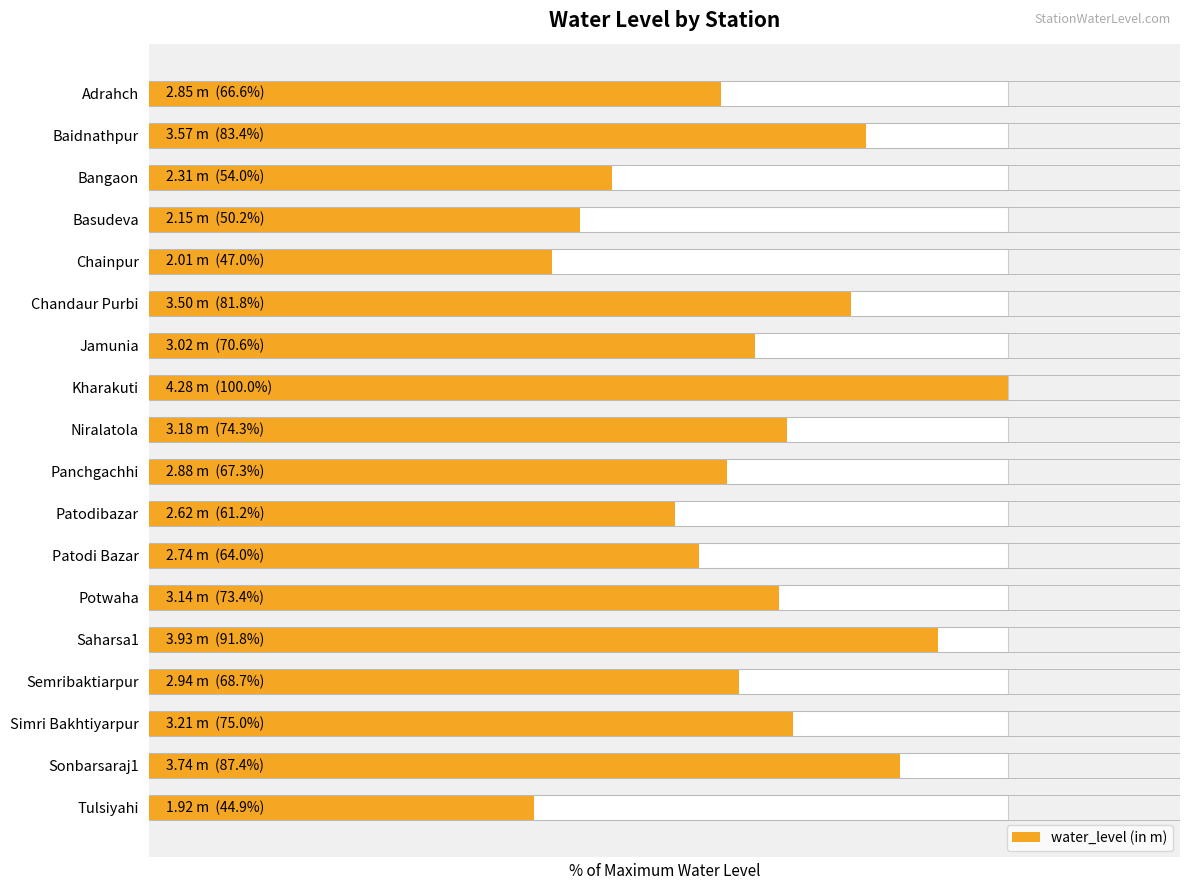

How many series are shown in this chart?

1